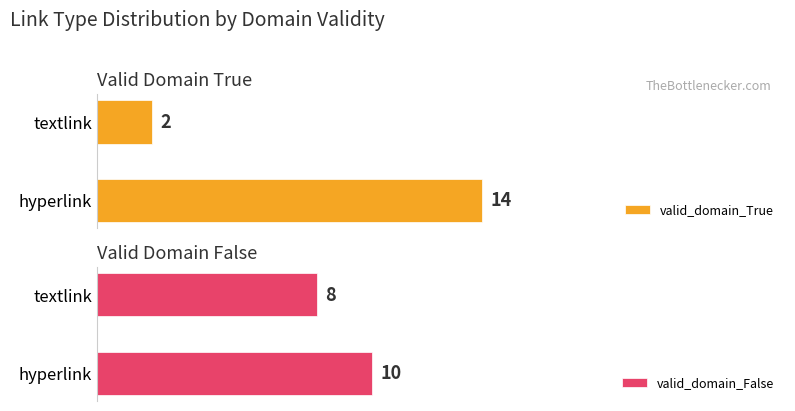

Rank the categories by valid_domain_True value from lowest to highest.

textlink, hyperlink